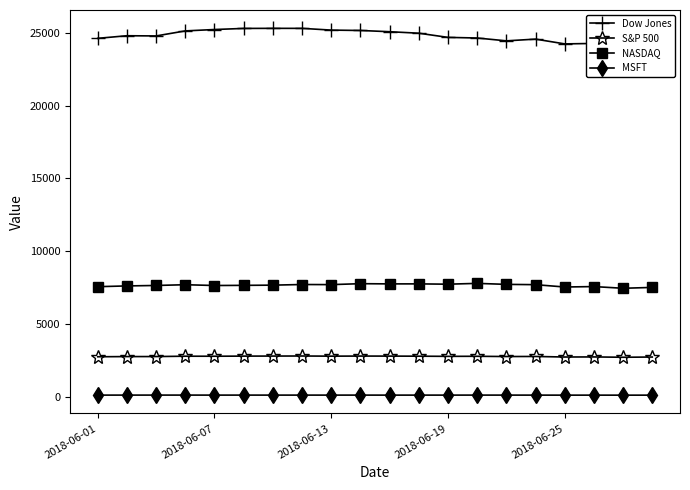

Reading left to right, transcribe all the data shown in this chart.

Dow Jones: 24635.2	24813.7	24800.0	25146.4	25241.4	25316.5	25322.3	25320.7	25201.2	25175.3	25090.5	24987.5	24700.2	24657.8	24461.7	24580.9	24252.8	24283.1	24117.6	24216.0
S&P 500: 2734.6	2746.9	2748.8	2772.3	2770.4	2779.0	2782.0	2786.8	2775.6	2782.5	2779.7	2773.8	2762.6	2767.3	2749.8	2754.9	2717.1	2723.1	2699.6	2716.3
NASDAQ: 7554.3	7606.5	7637.9	7689.2	7635.1	7645.5	7659.9	7703.8	7695.7	7761.0	7746.4	7747.0	7725.6	7781.5	7712.9	7692.8	7532.0	7561.6	7445.1	7503.7
MSFT: 96.7	97.5	98.0	98.3	96.8	97.5	96.9	97.2	96.7	97.3	96.0	96.7	96.7	97.7	97.0	96.3	94.4	95.0	93.5	94.6